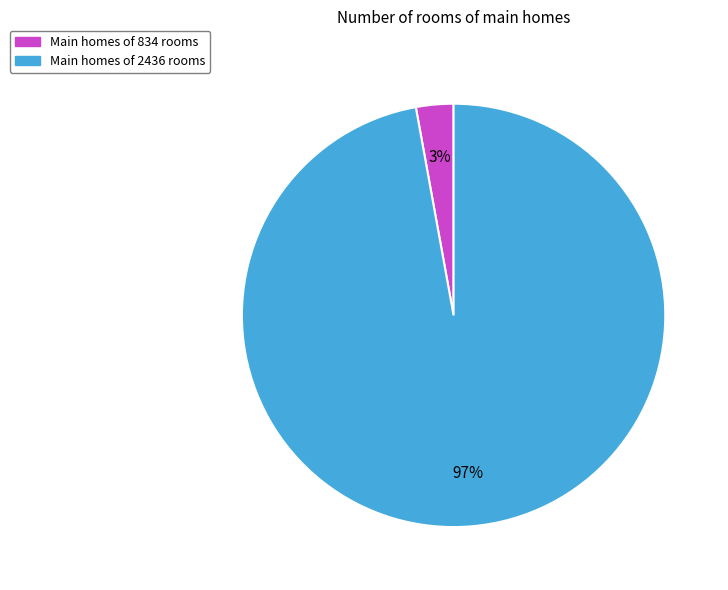

To the nearest percent, what is the difference between the largest and smallest slice percentages?

94%